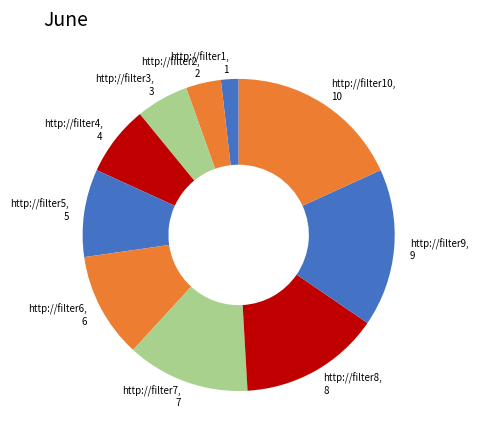

Which slice is the largest?

http://filter10